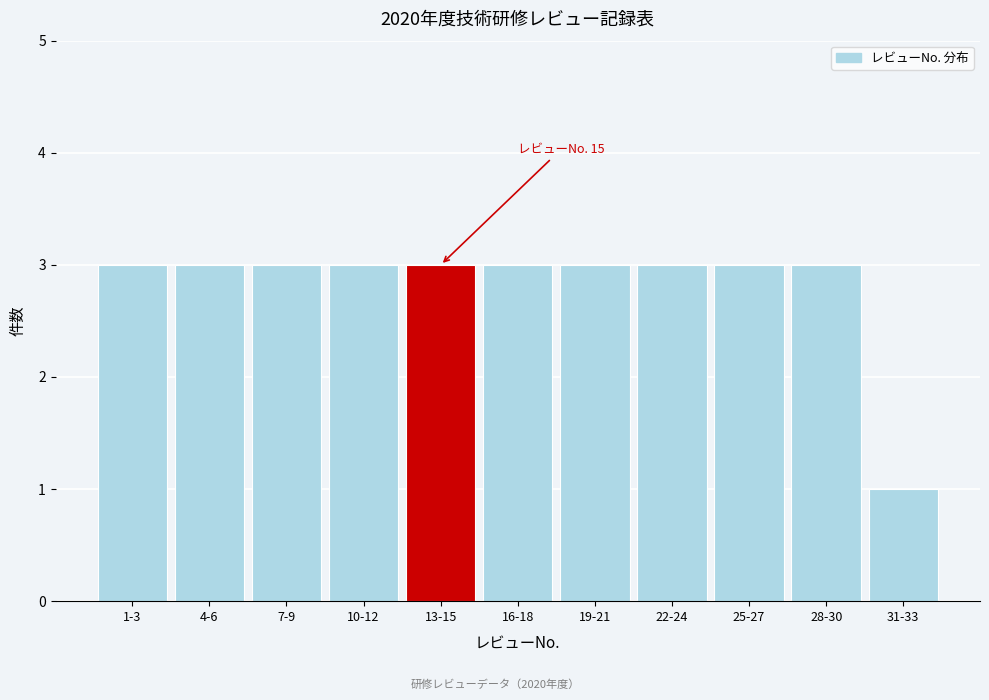

Reading left to right, extract all data points from this chart.

3	3	3	3	3	3	3	3	3	3	1